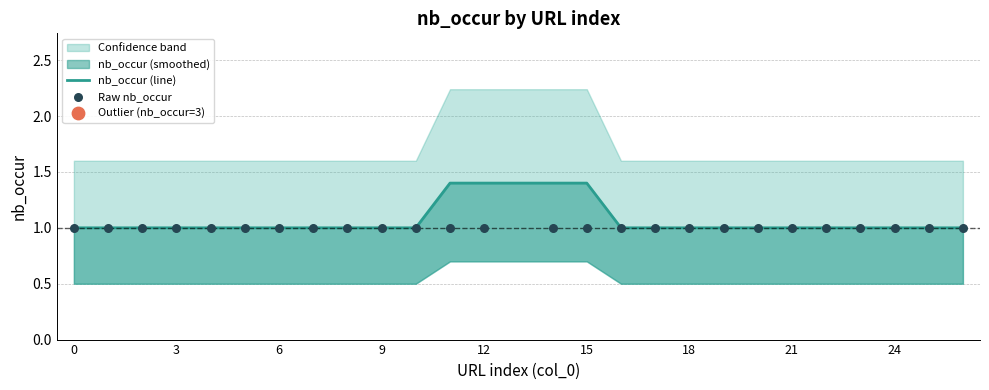

What is the total value across all series at 24?

2.0